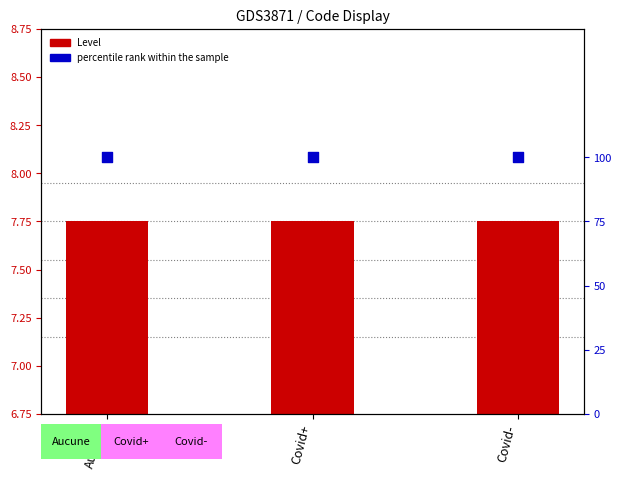

Which series reaches the maximum Y coordinate?

percentile rank within the sample